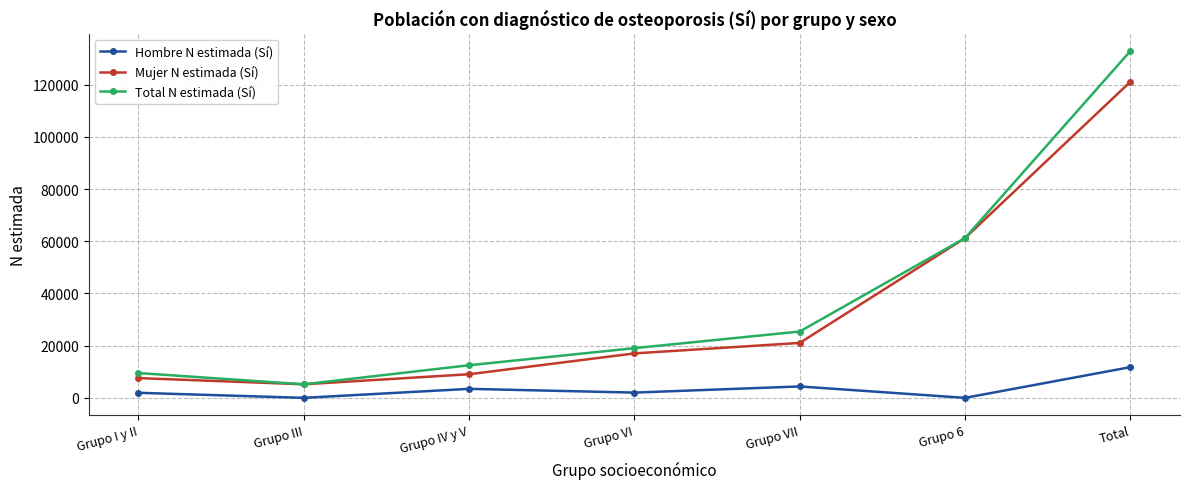

Is it true that Total N estimada (Sí) equals 22155 at Grupo IV y V?

False